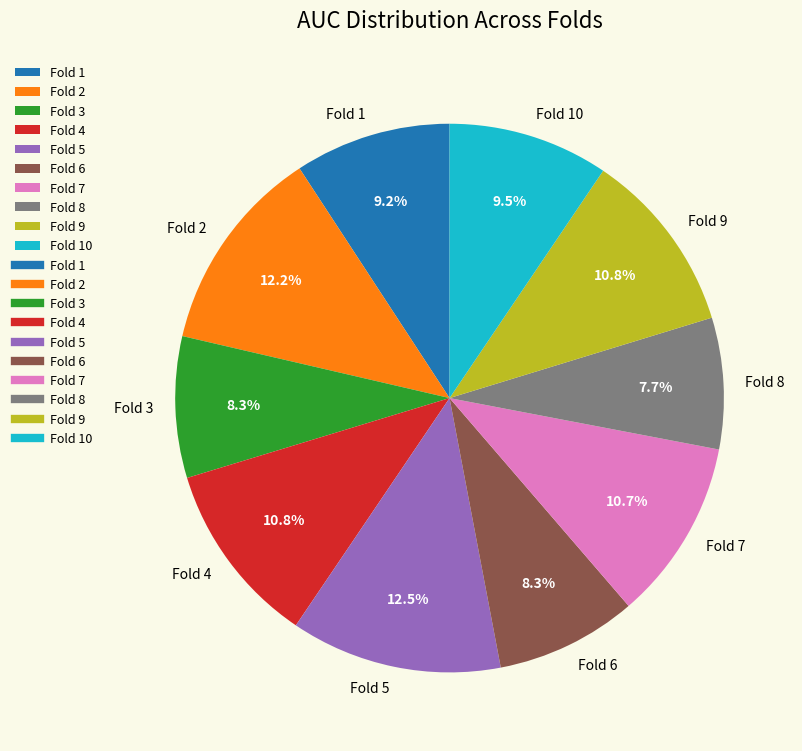

Is it true that Fold 6 is 1% of the pie?

False